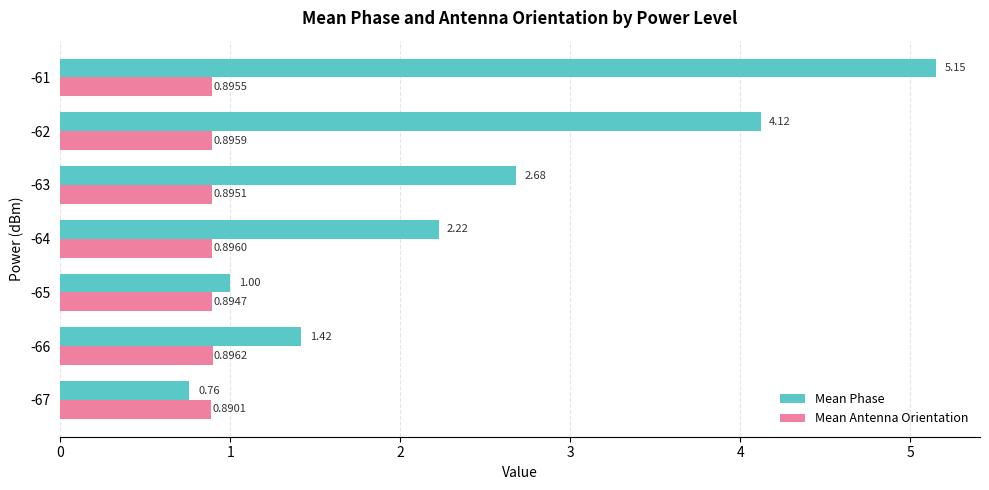

What is the difference between the highest and lowest values at -66?

0.5